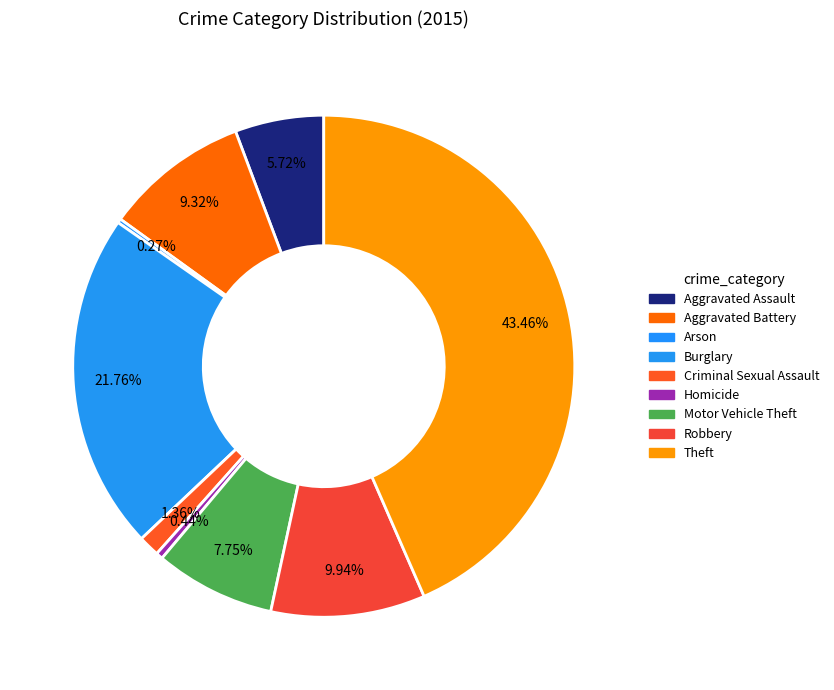

What is the change in value from Aggravated Assault to Burglary?

+544